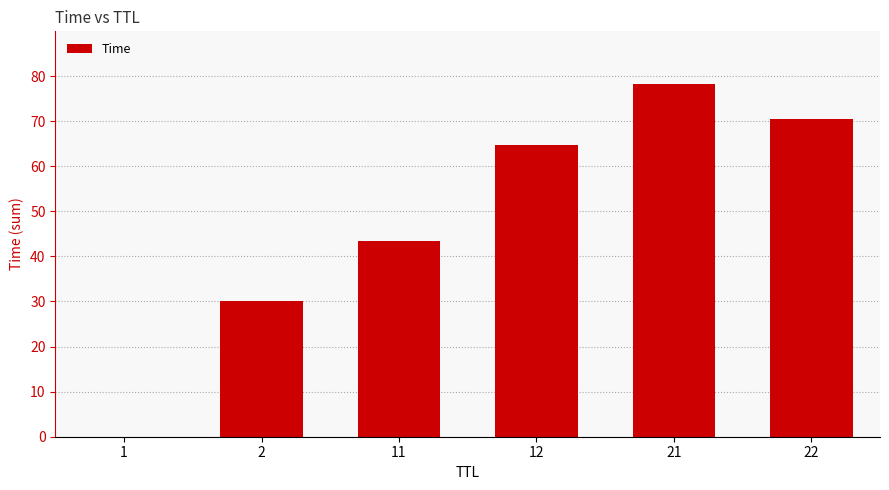

At which label is the value closest to 39?

11